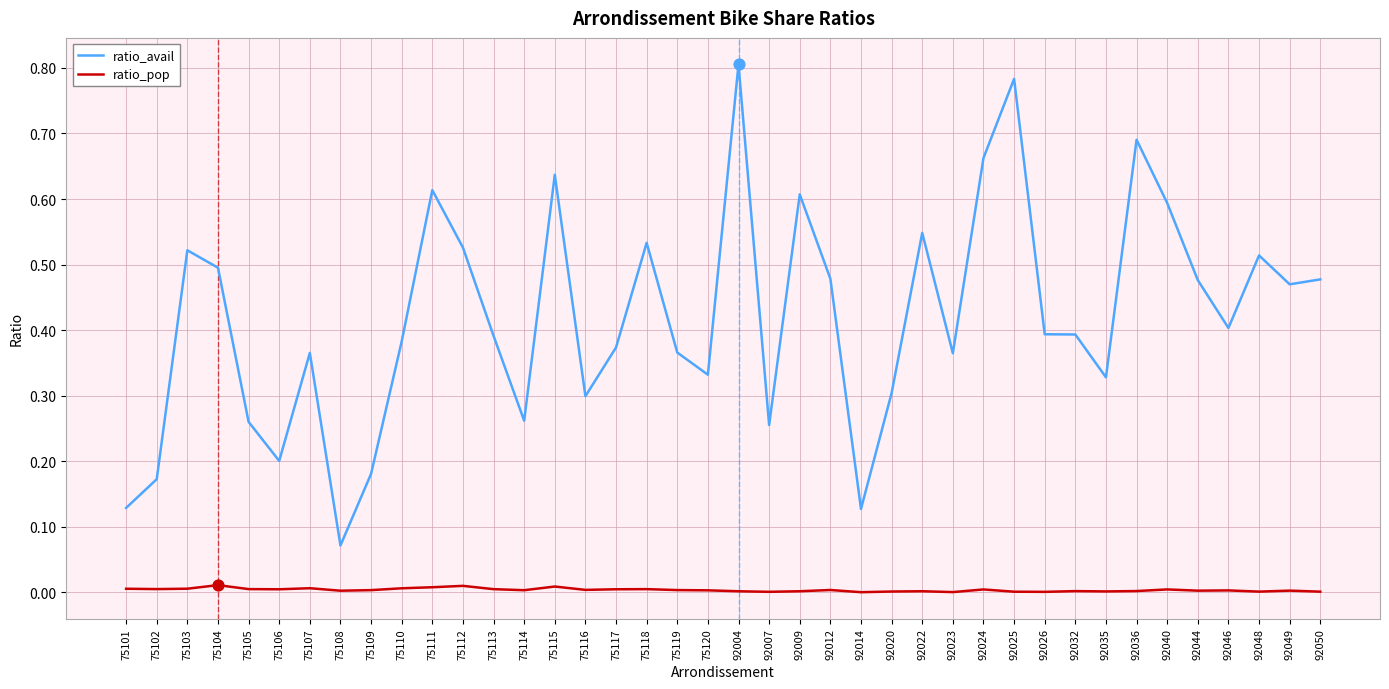

At which category is the sum across all series the highest?

92004